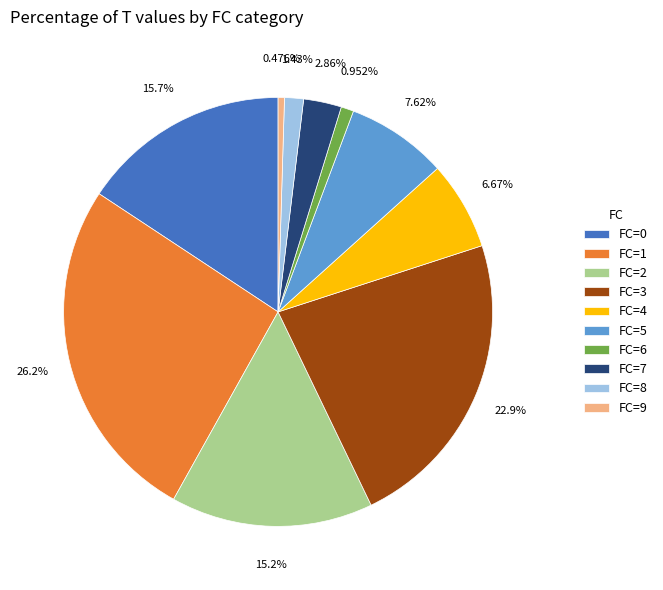

What is the largest slice in the pie chart?

FC=1